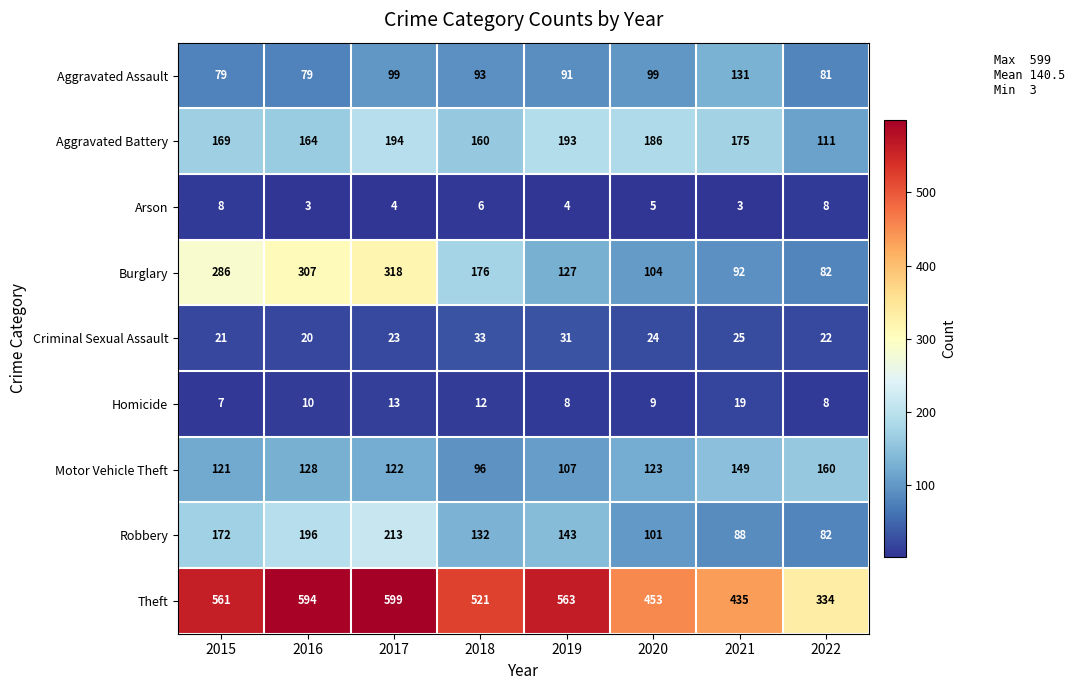

What is the spread (max minus min) of values at 2015?

554